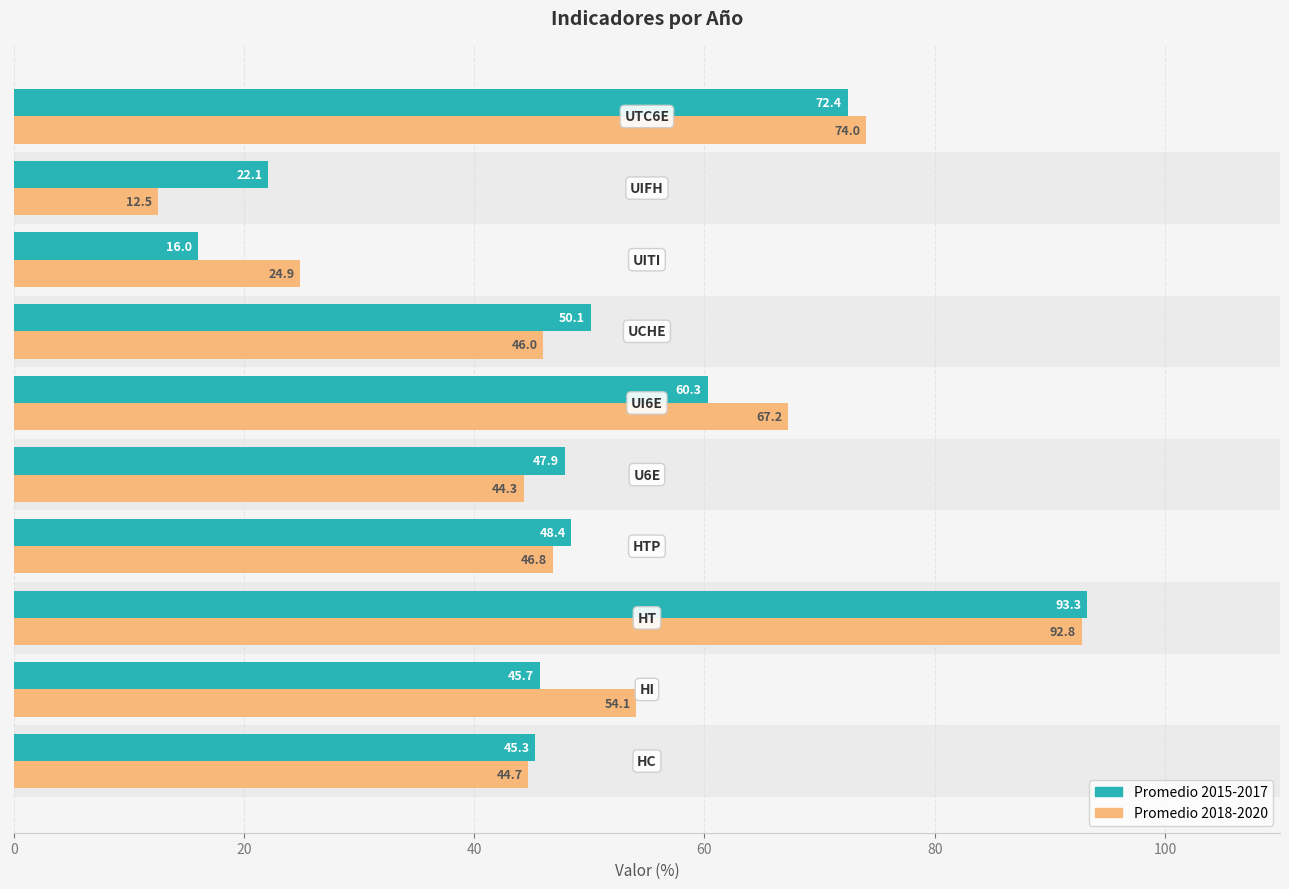

Reading left to right, list all the values displayed in this chart.

Promedio 2015-2017: 45.3	45.7	93.3	48.4	47.9	60.3	50.1	16.0	22.1	72.4
Promedio 2018-2020: 44.7	54.1	92.8	46.8	44.3	67.2	46.0	24.9	12.5	74.0